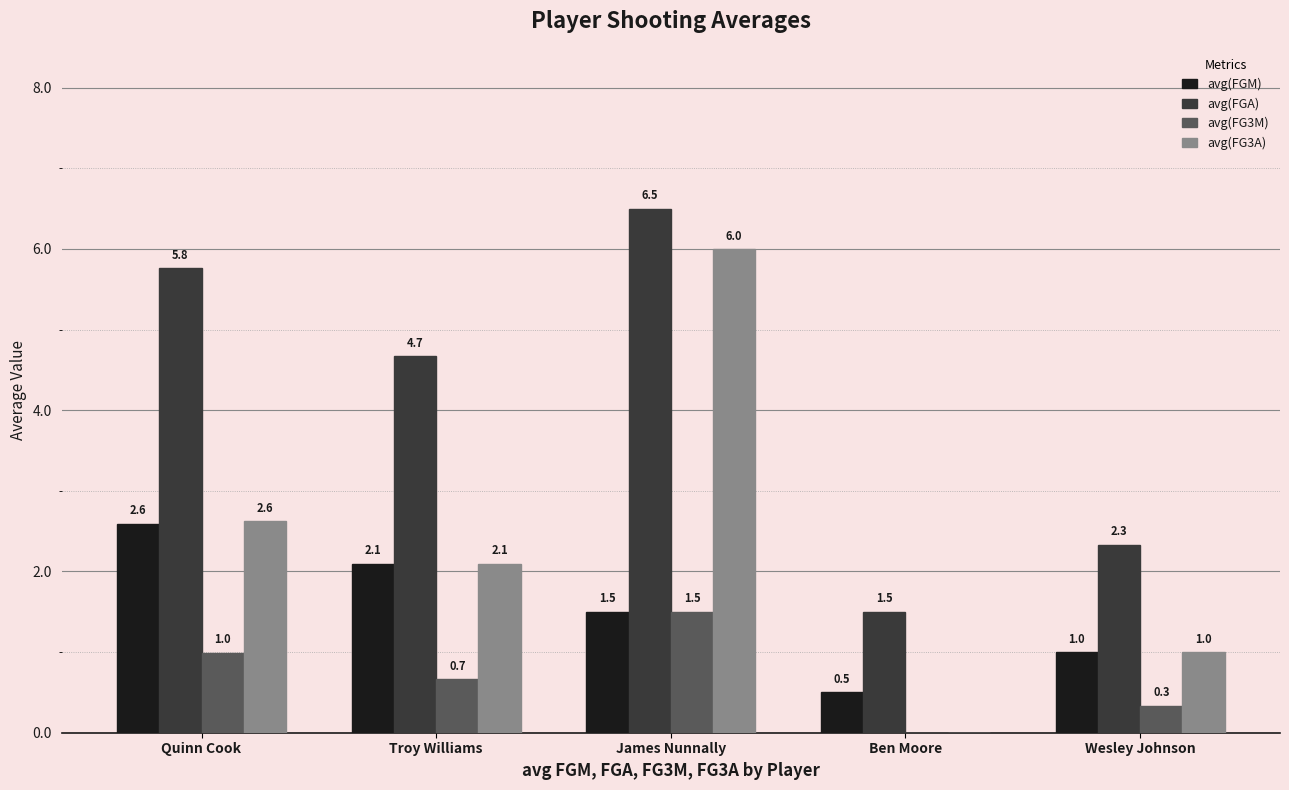

Is the value of avg(FGA) at Ben Moore greater than the value of avg(FG3M) at Wesley Johnson?

Yes